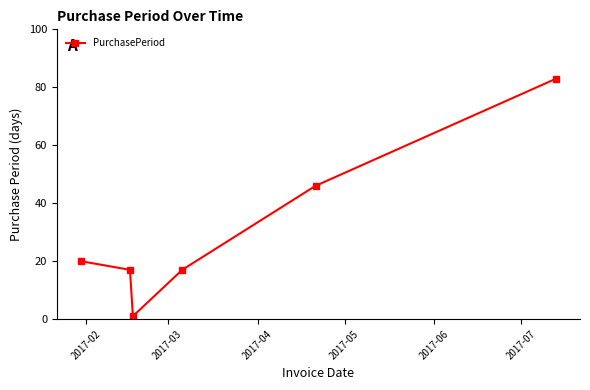

What is the greatest value displayed?

83